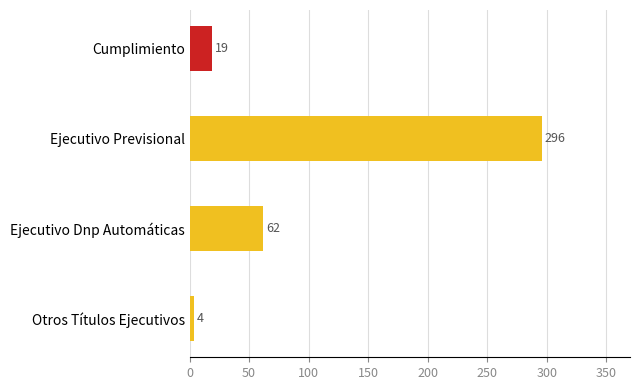

What is the difference between the second highest and second lowest values?

43